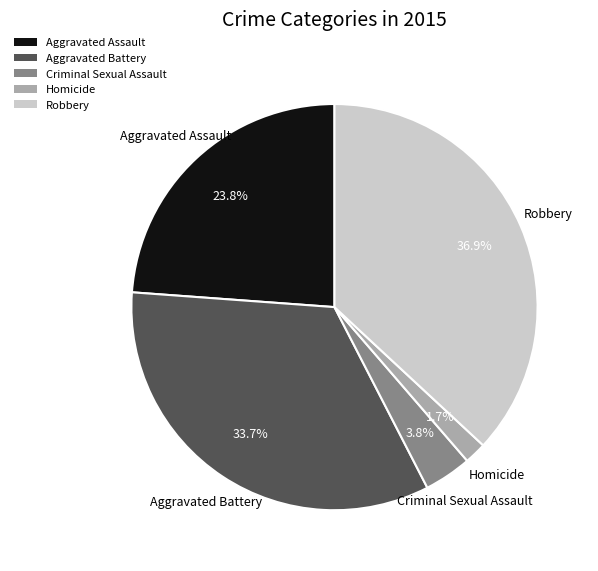

To the nearest percent, what percentage of the pie is Aggravated Battery?

34%